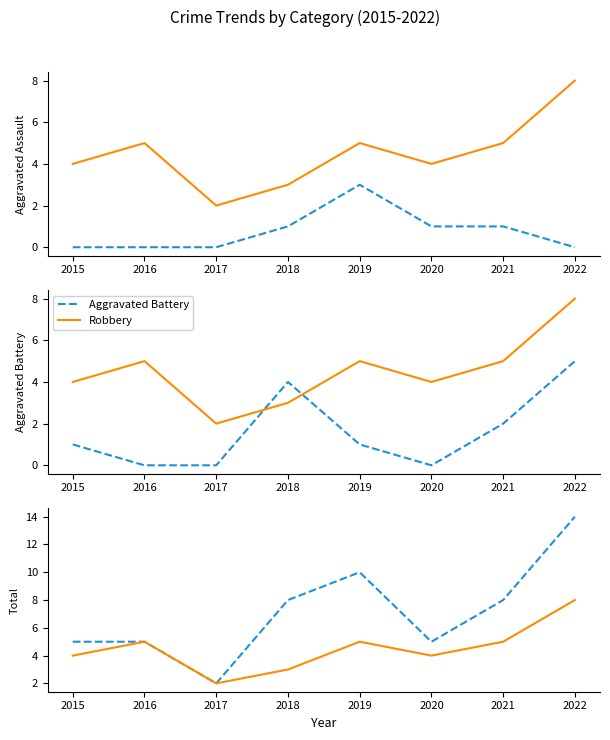

Is it true that Total equals 10 at 2019?

True